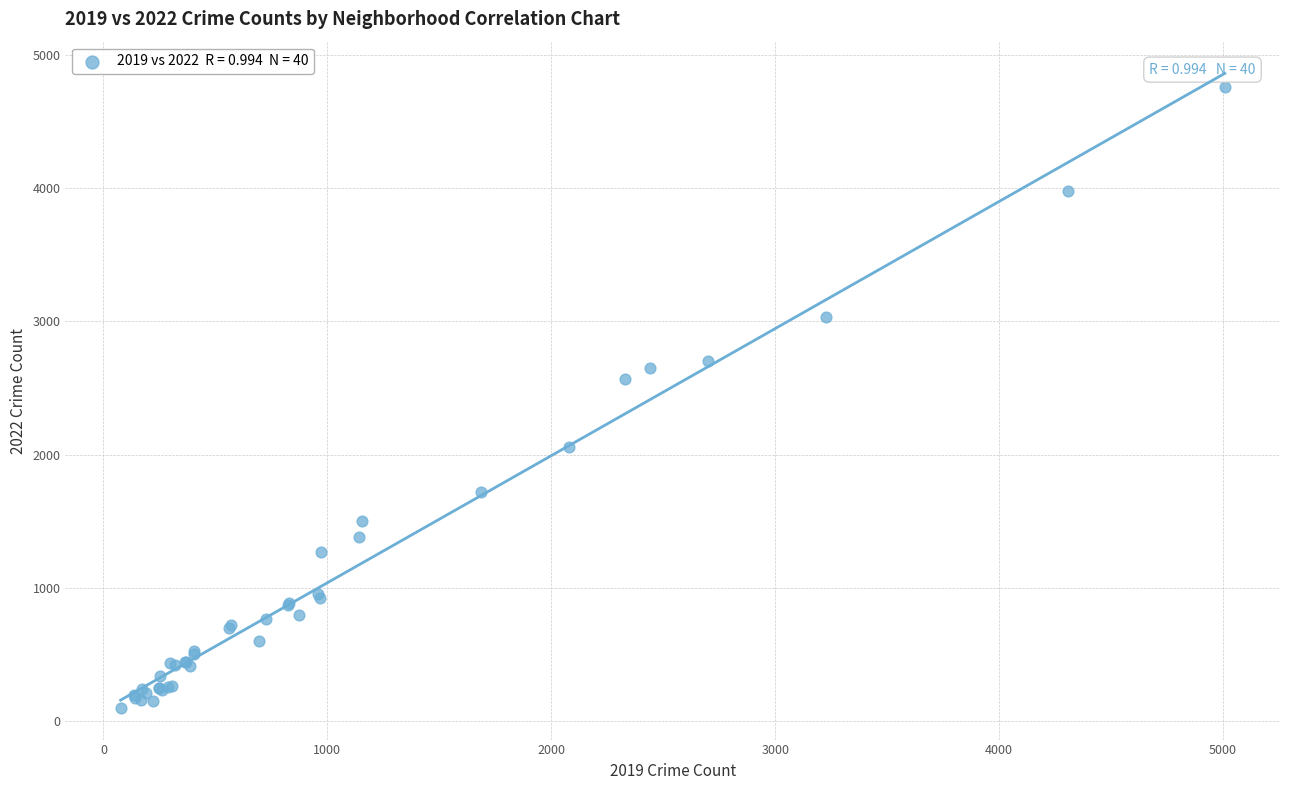

What Y value in the scatter plot is closest to 2430?

2565